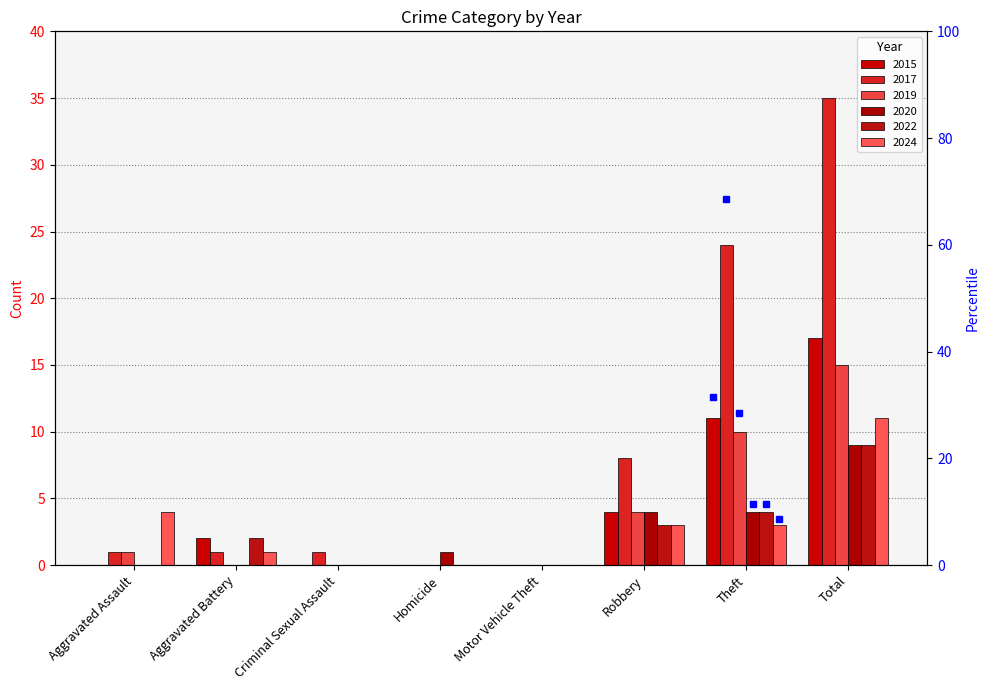

What are all the series names shown in the legend?

2015, 2017, 2019, 2020, 2022, 2024